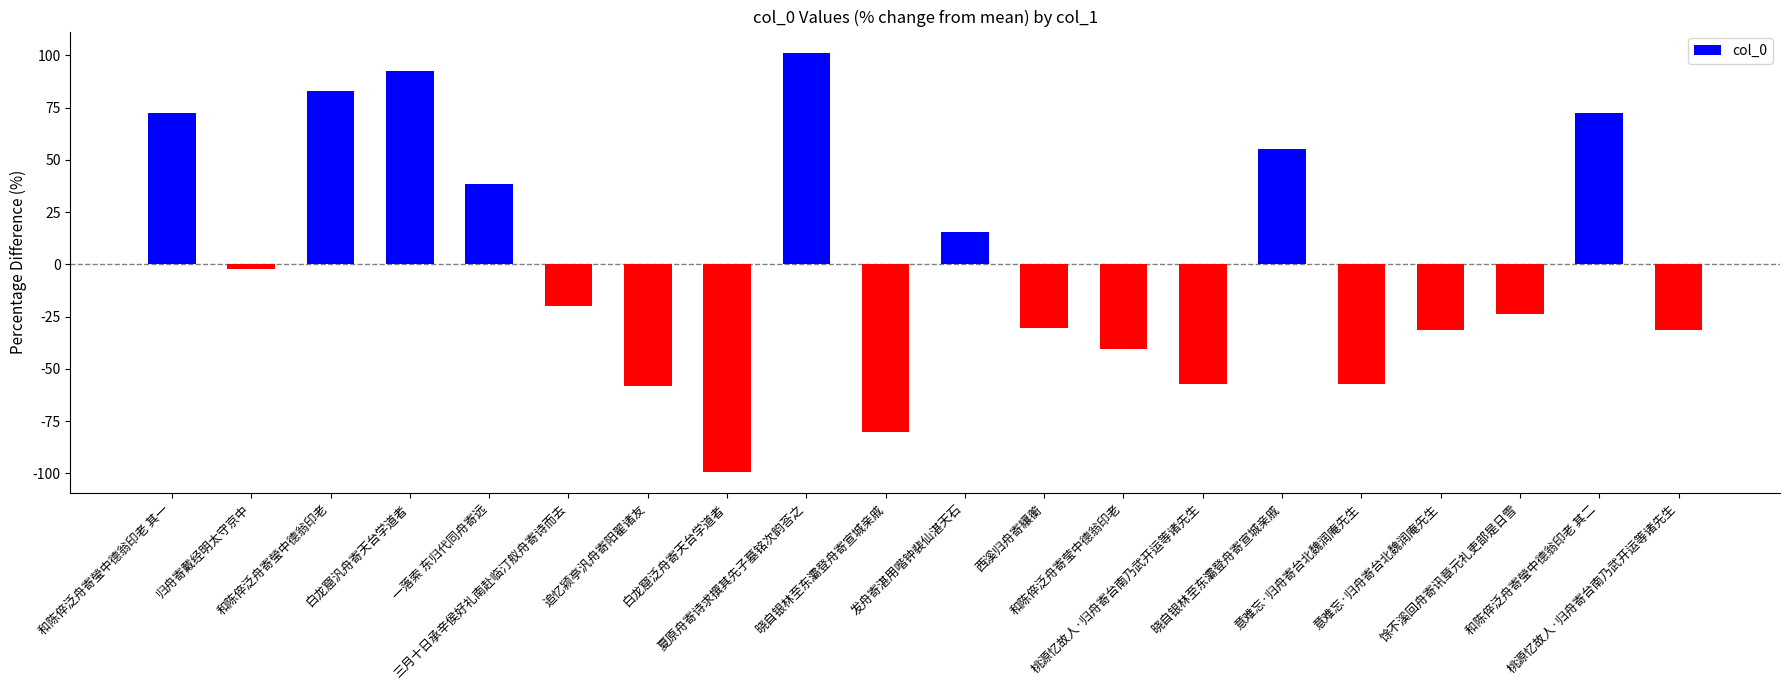

What is the difference between the values at 归舟寄戴经明太守京中 and 和陈倅泛舟寄瑩中德翁印老 其二?

74.5